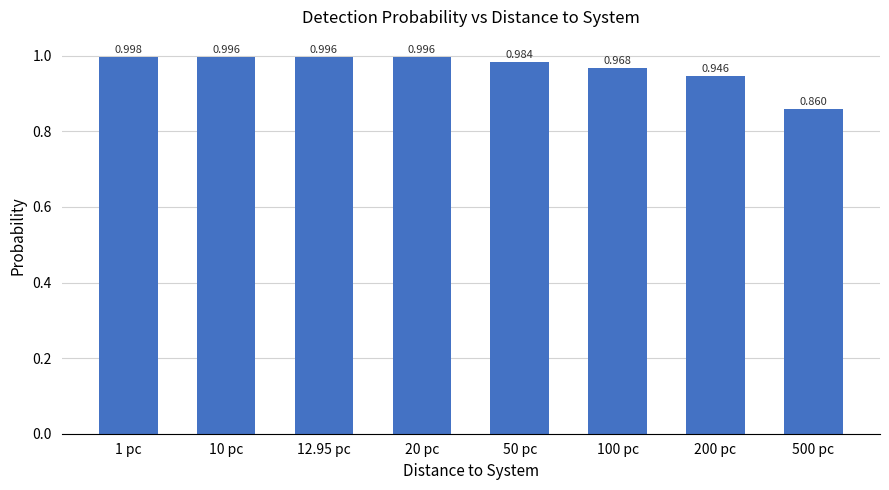

What is the difference between the values at 20 pc and 200 pc?

0.1